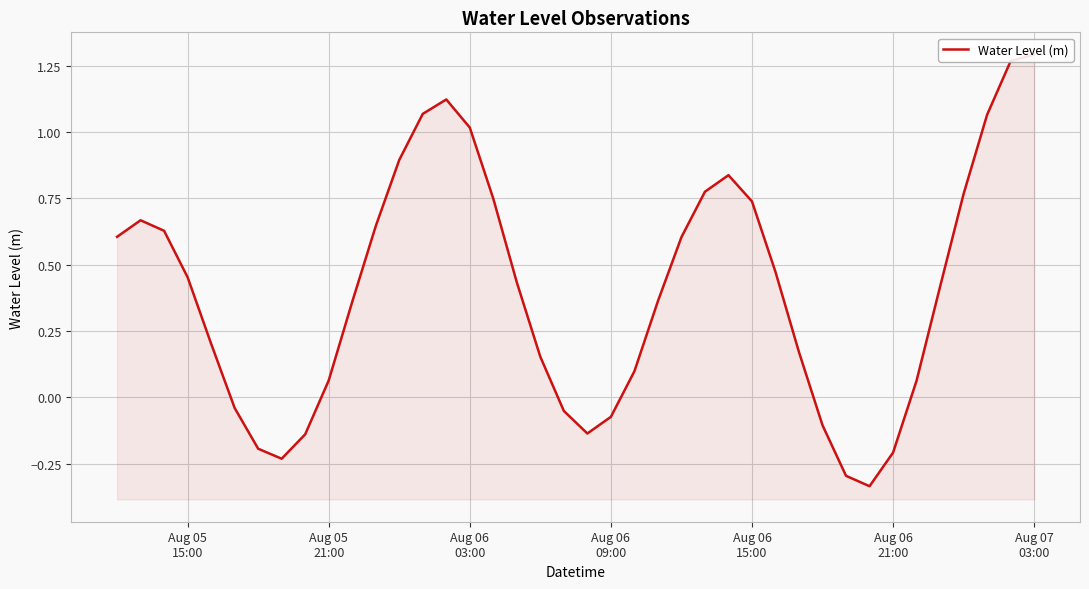

What is the greatest value displayed?

1.3